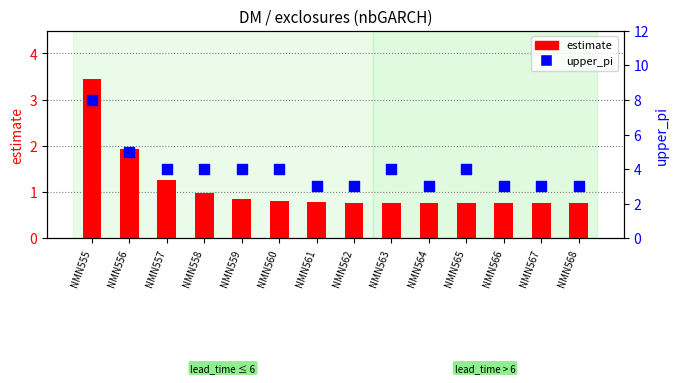

Which series reaches the minimum Y coordinate?

estimate